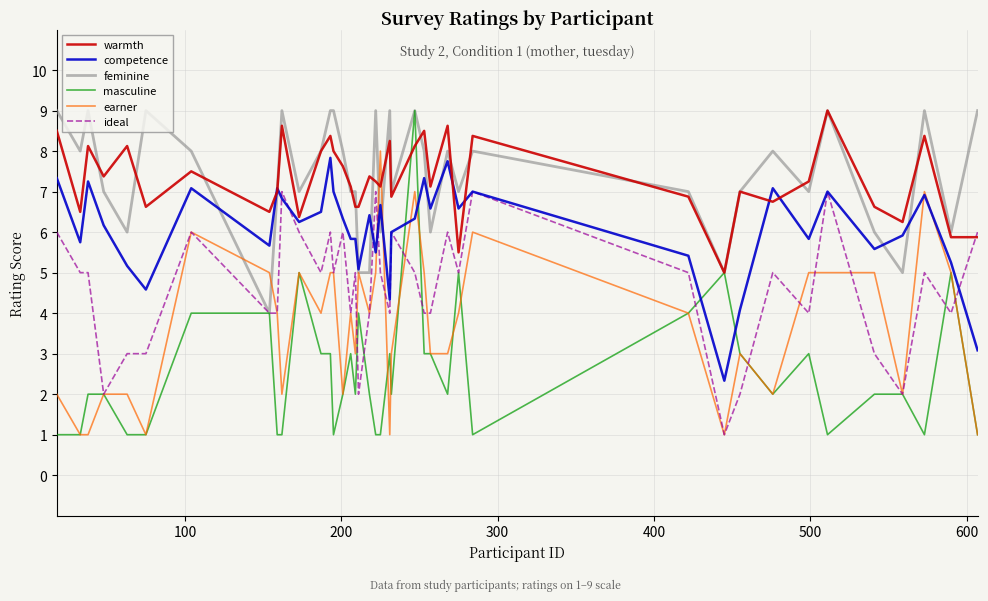

After their last crossing, which series has the higher values: masculine or warmth?

warmth